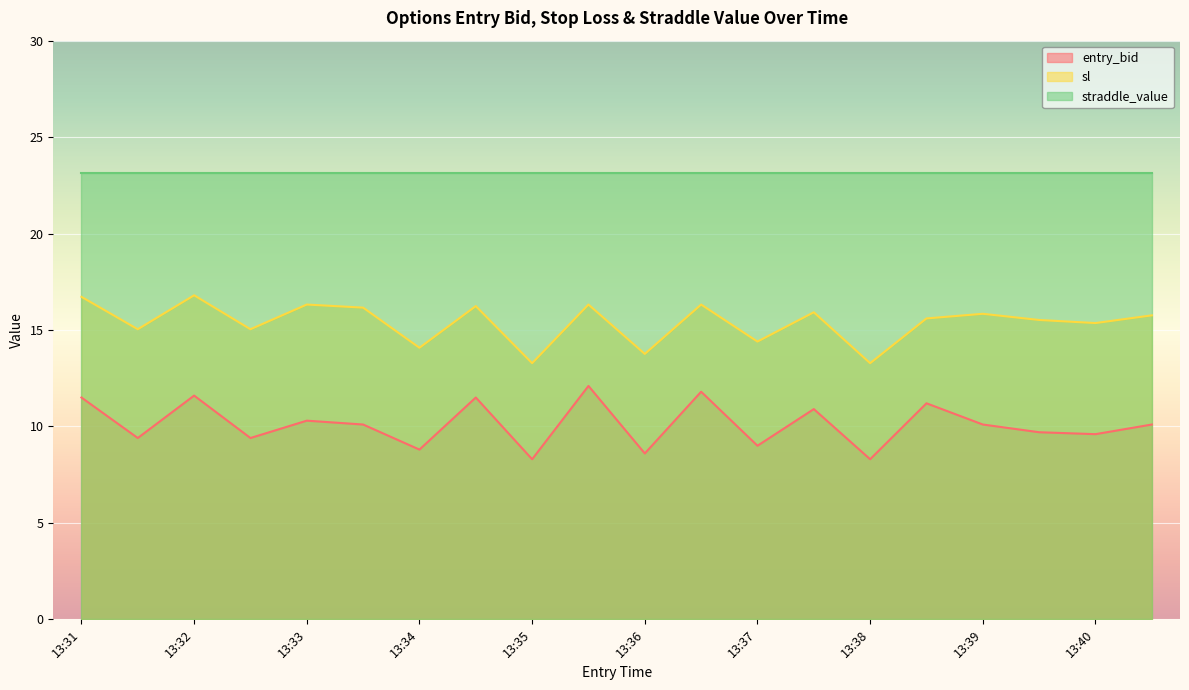

How many interior local peaks does the entry_bid series have?

7